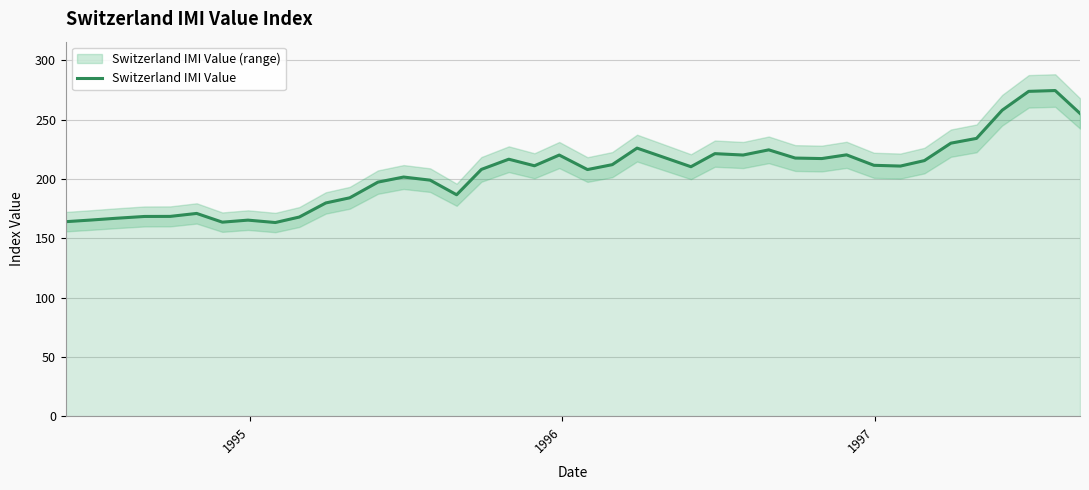

Reading left to right, transcribe all the data shown in this chart.

164.0	165.4	166.9	168.4	168.5	171.0	163.6	165.3	163.3	167.9	179.8	184.1	197.4	201.6	199.0	186.7	208.1	216.7	211.1	220.2	207.9	212.1	226.0	218.1	210.3	221.3	220.2	224.5	217.6	217.2	220.3	211.5	210.9	215.5	230.2	234.2	257.9	273.8	274.5	255.2